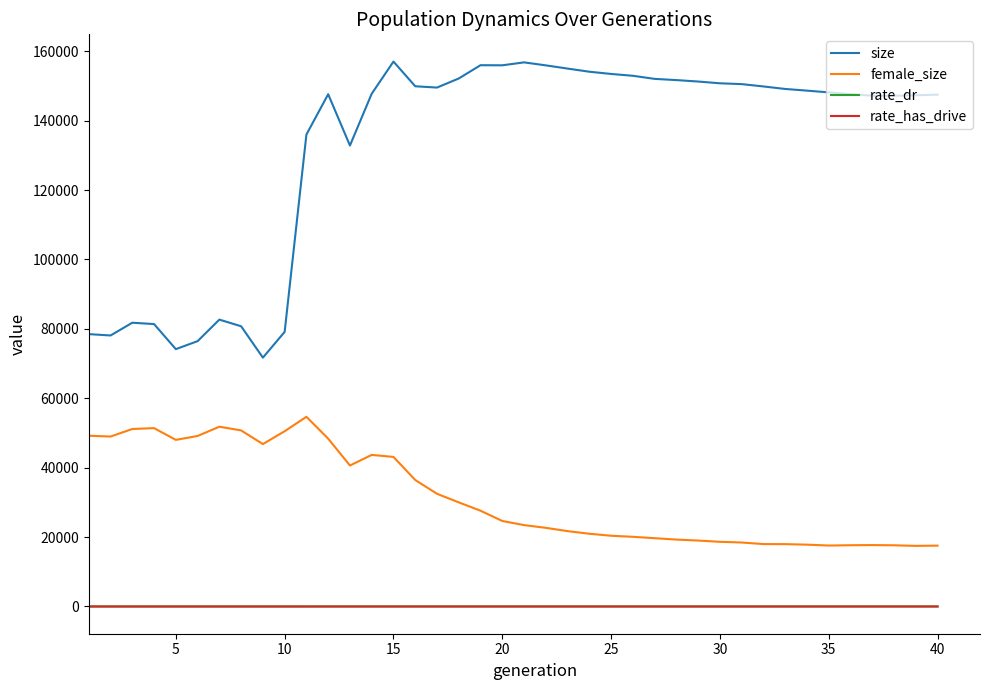

Does the chart display data point markers on the line(s)?

No